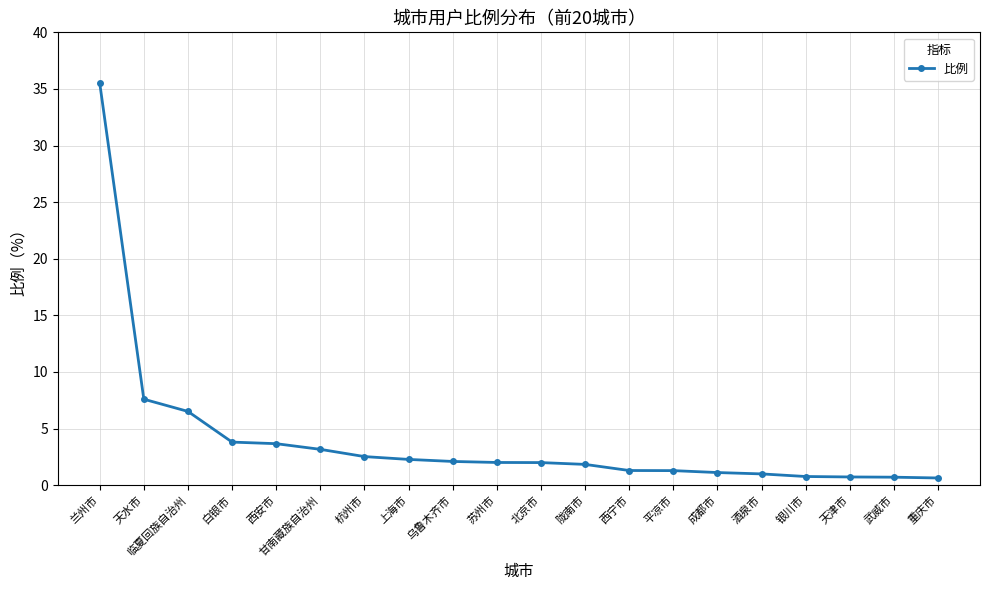

Is it true that the value at 西安市 is 5.4?

False